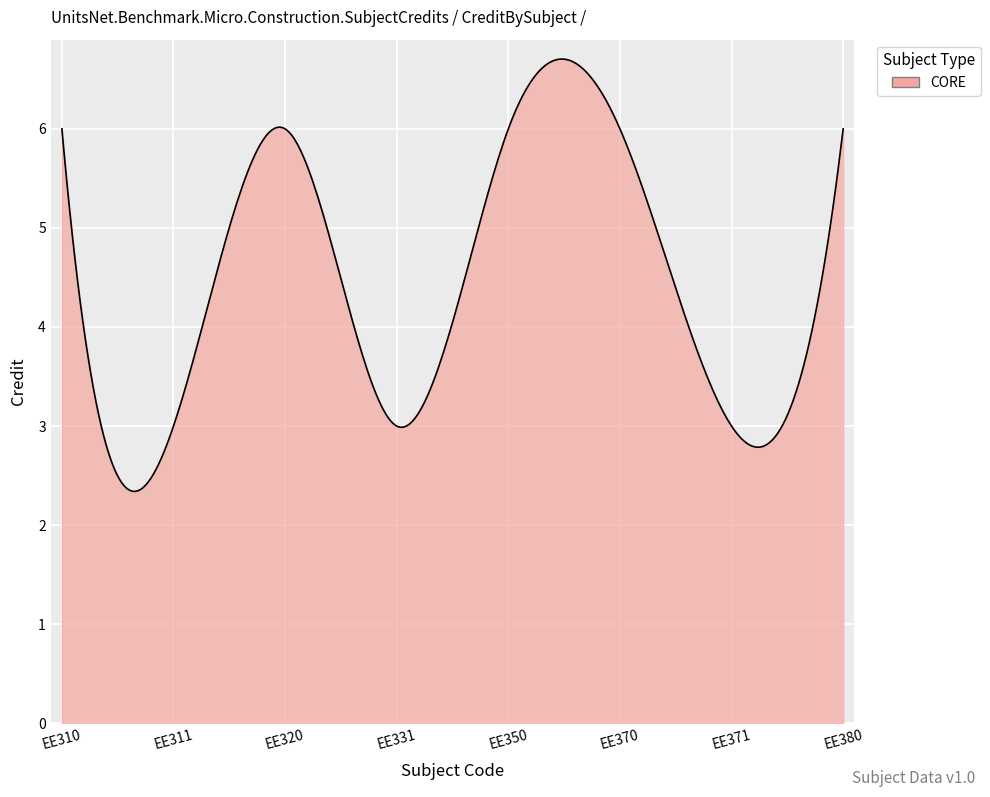

What is the smallest value displayed?

2.3